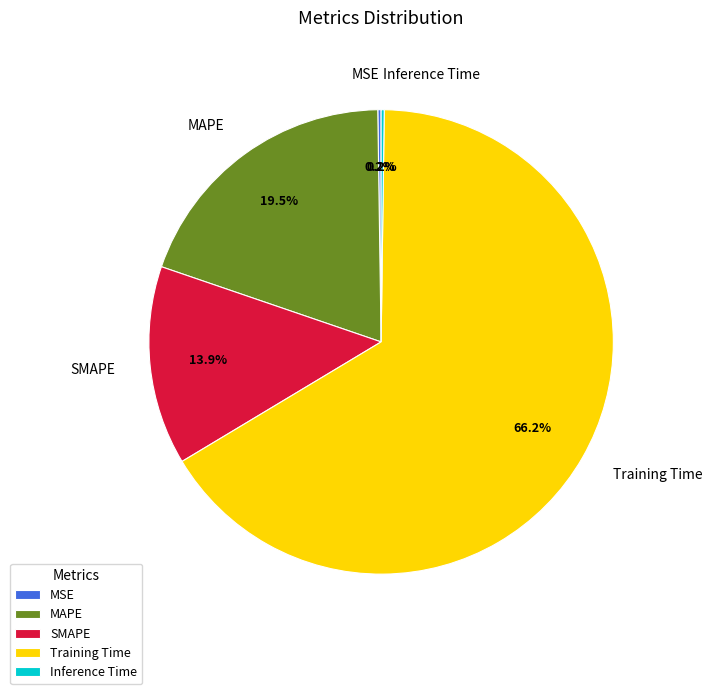

Does Training Time represent more than half of the total?

Yes